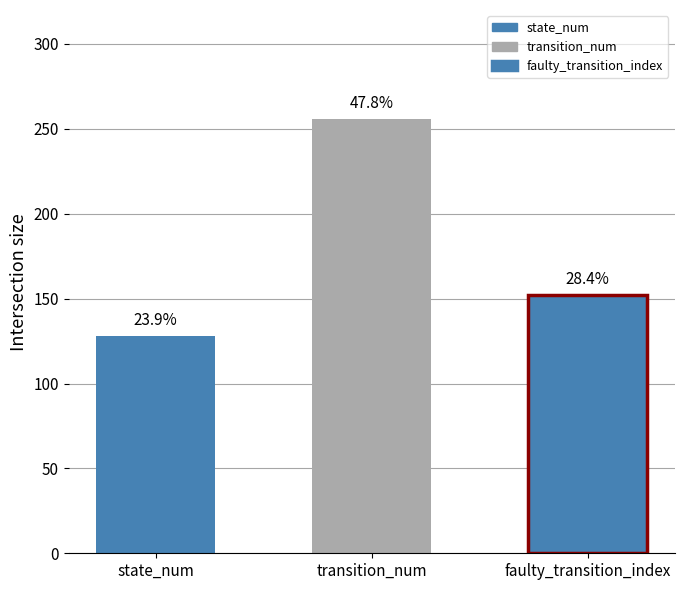

Are the bars horizontal?

No